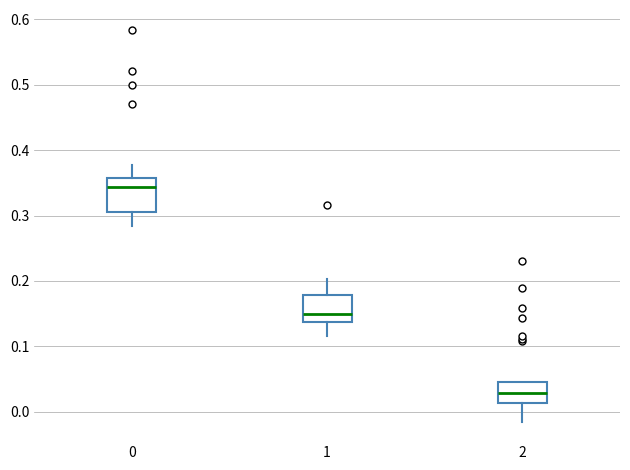

Which box has the highest median line?

0